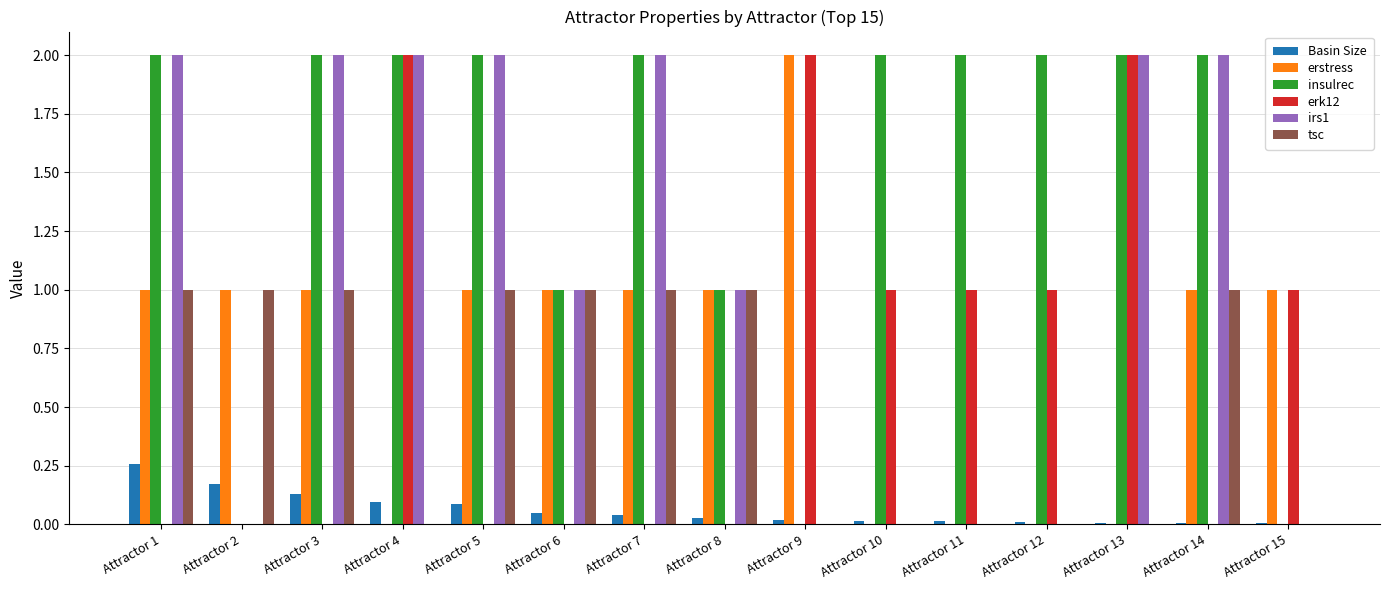

What is the highest value of the tsc series?

1.0